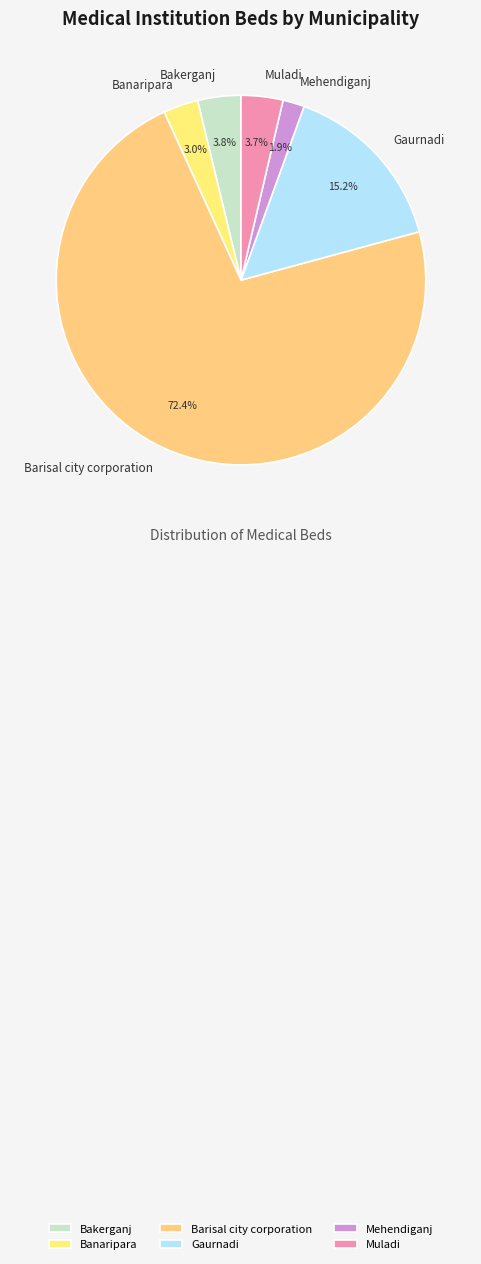

Is it true that Mehendiganj is 2% of the pie?

True